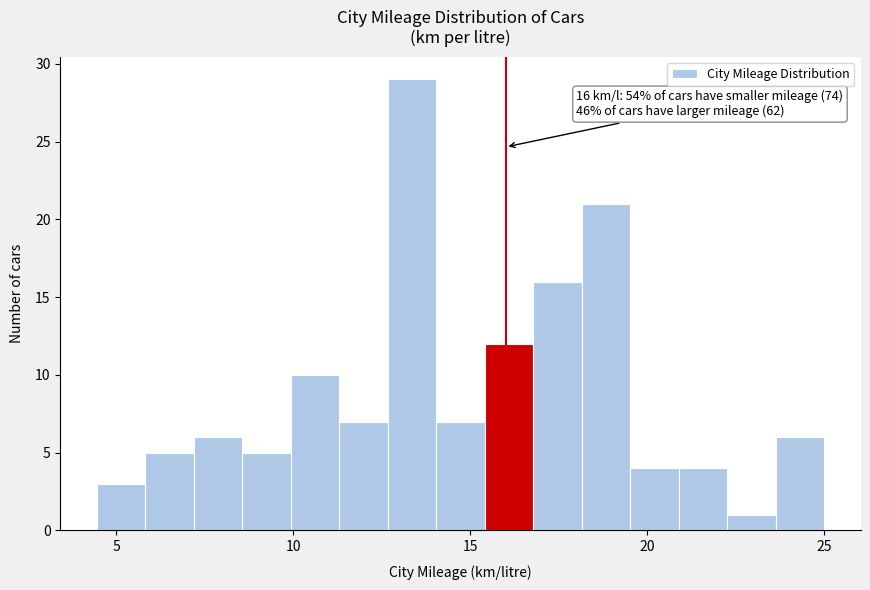

Around what value on the x-axis is the tallest bar? Give the approximate position of its centre, as read against the axis.

13.5